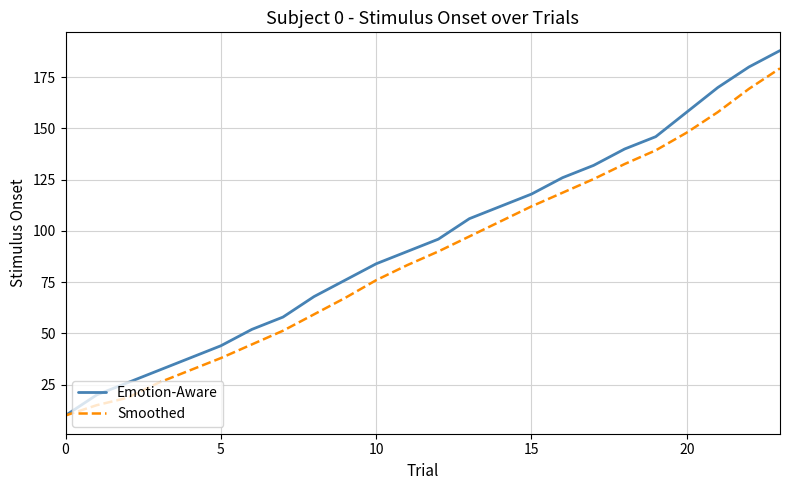

Rank the series by their maximum value, from lowest to highest.

Smoothed, Emotion-Aware